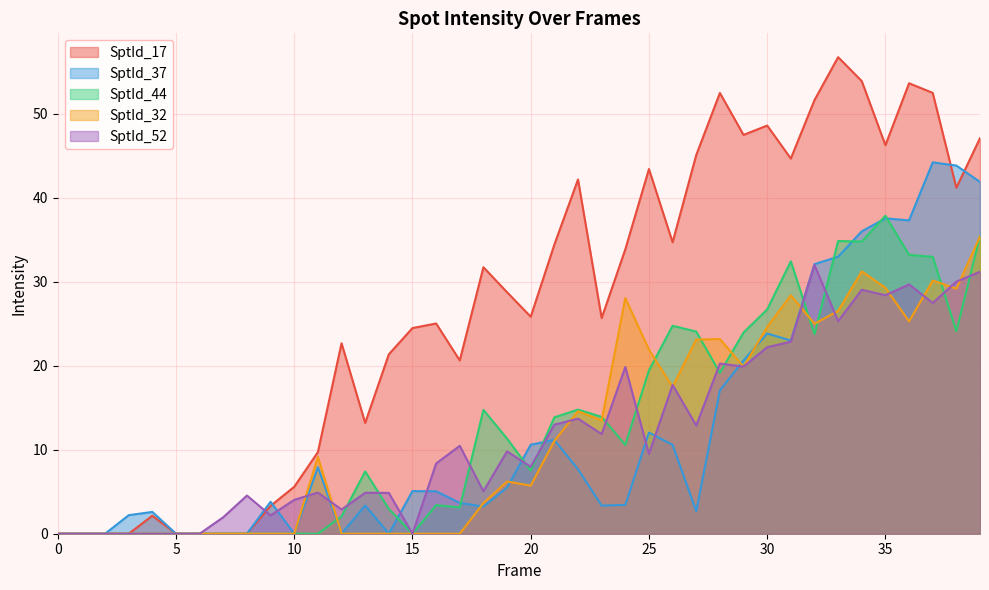

What is the sum of the SptId_32 values at 17 and 33?

26.5